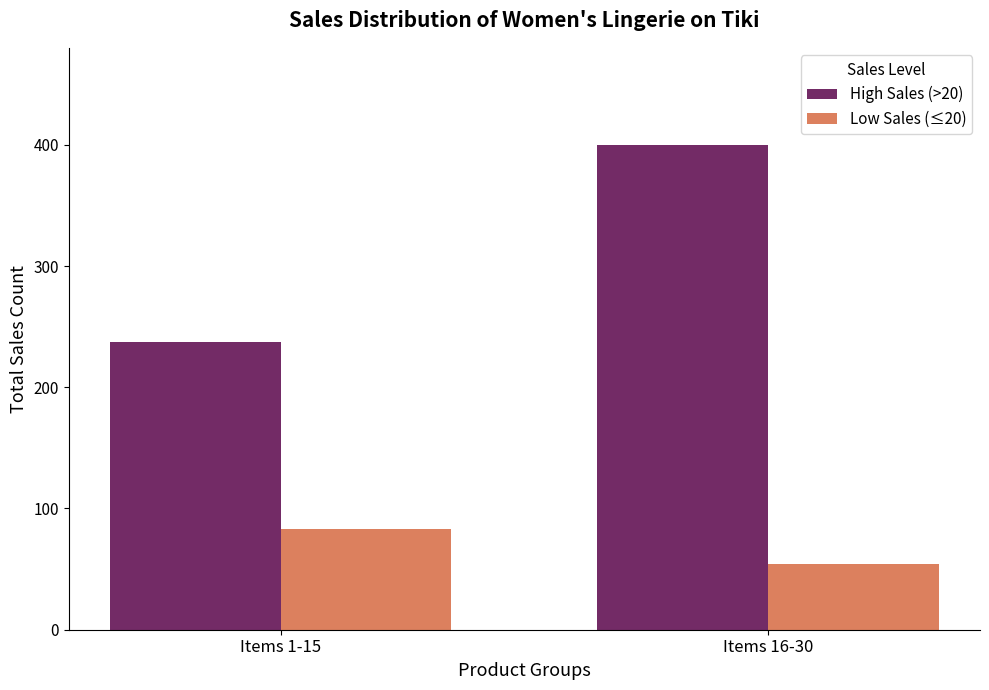

Reading left to right, what are all the values shown in this chart?

High Sales (>20): Items 1-15=237	Items 16-30=400
Low Sales (≤20): Items 1-15=83	Items 16-30=54